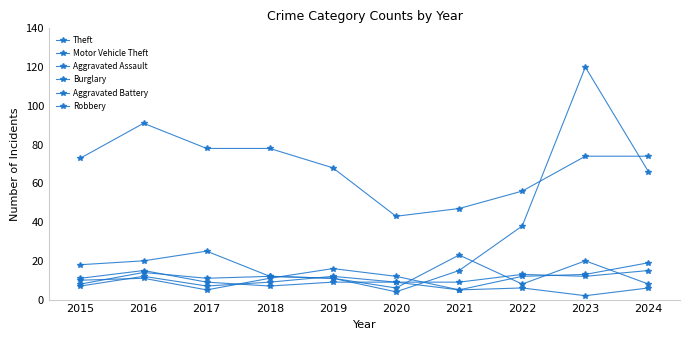

Rank the series at 2018 from highest to lowest value.

Theft, Motor Vehicle Theft, Robbery, Aggravated Assault, Aggravated Battery, Burglary